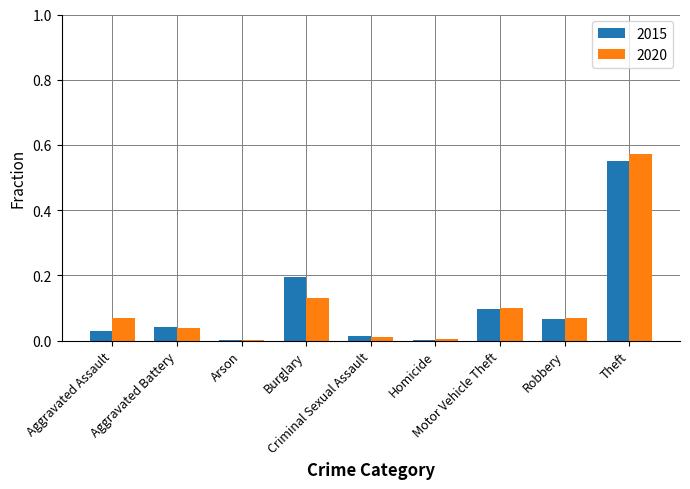

True or false: 2015 has a value of 0.1 at Robbery.

True